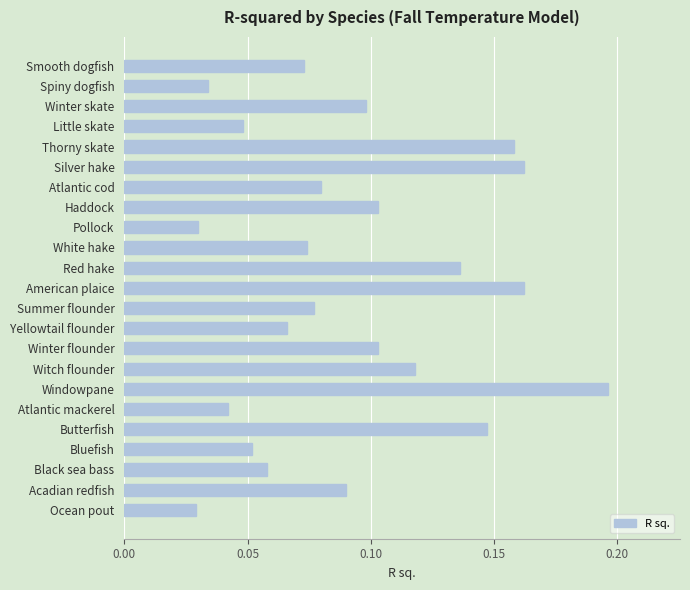

Count the values in the range 0 to 1.

23